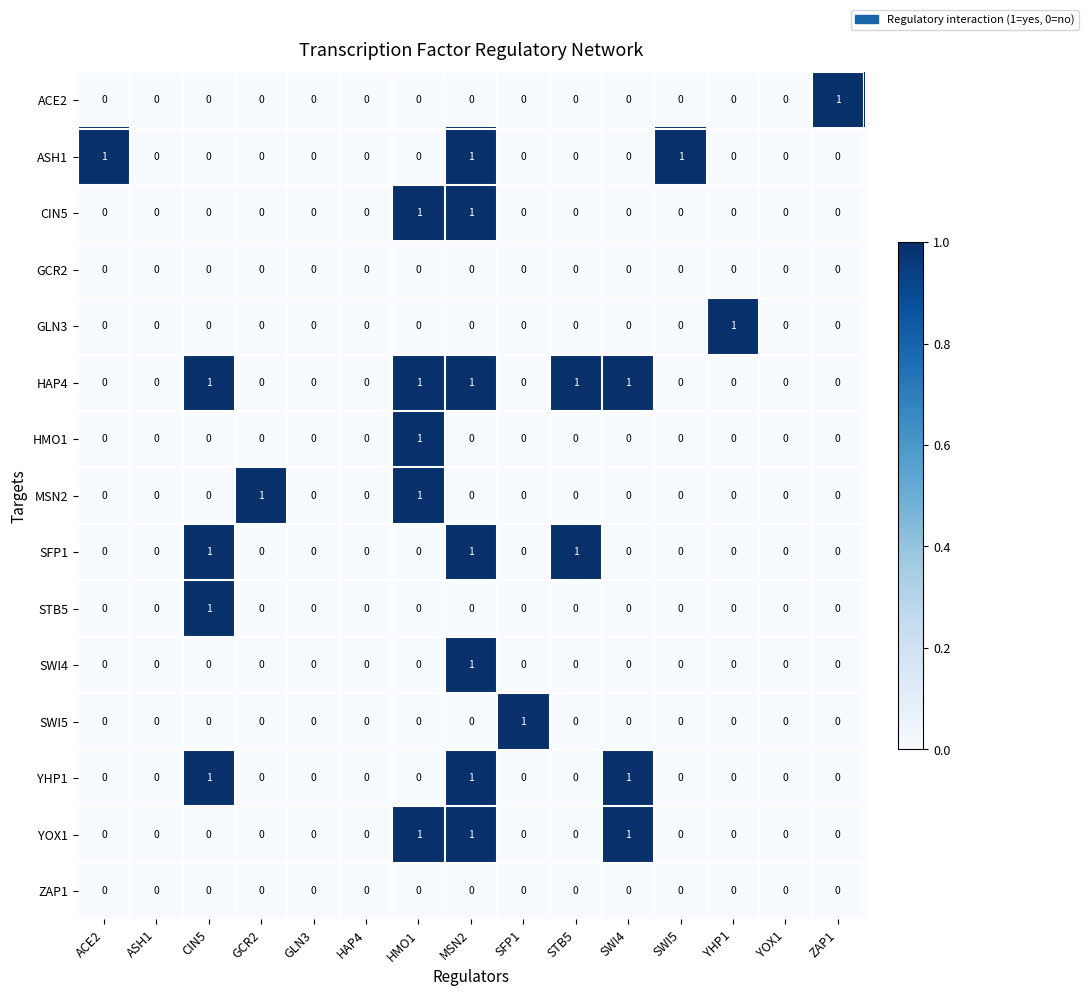

Count the STB5 values in the range 0 to 1.

15